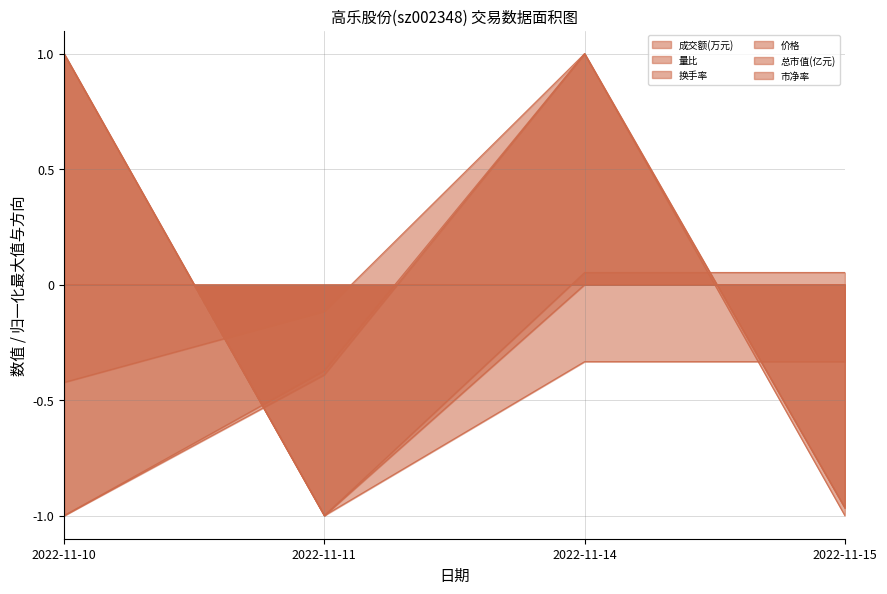

Which series has the largest total across all categories?

总市值(亿元)